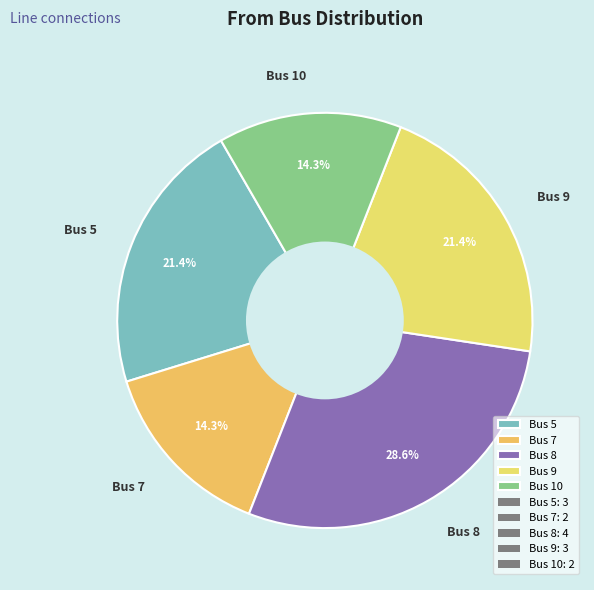

True or false: Bus 5 accounts for 10% of the total.

False